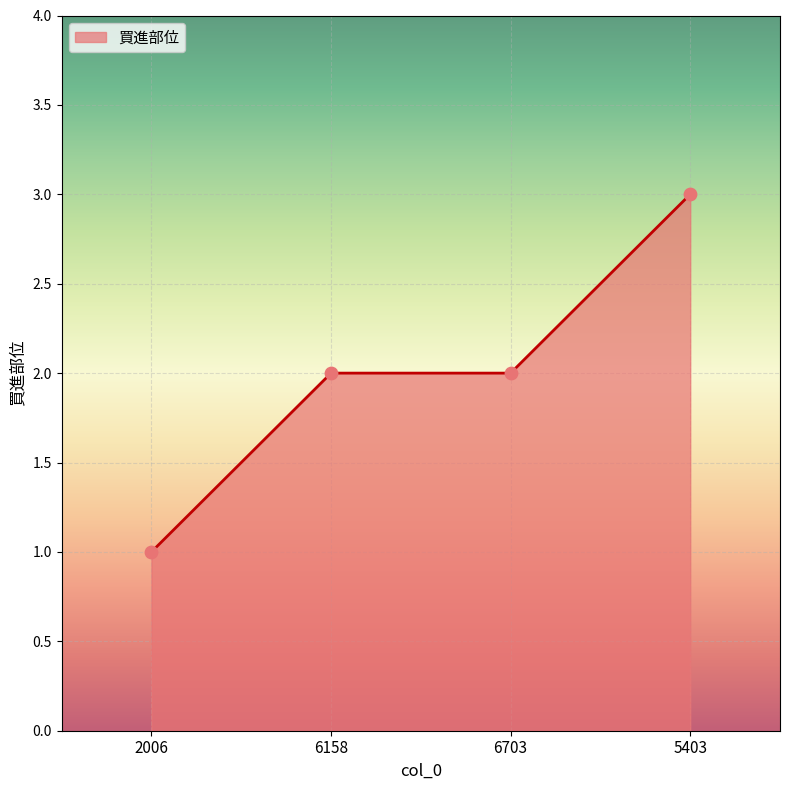

Approximately how many times larger is the value at 6703 compared to 2006?

2.0